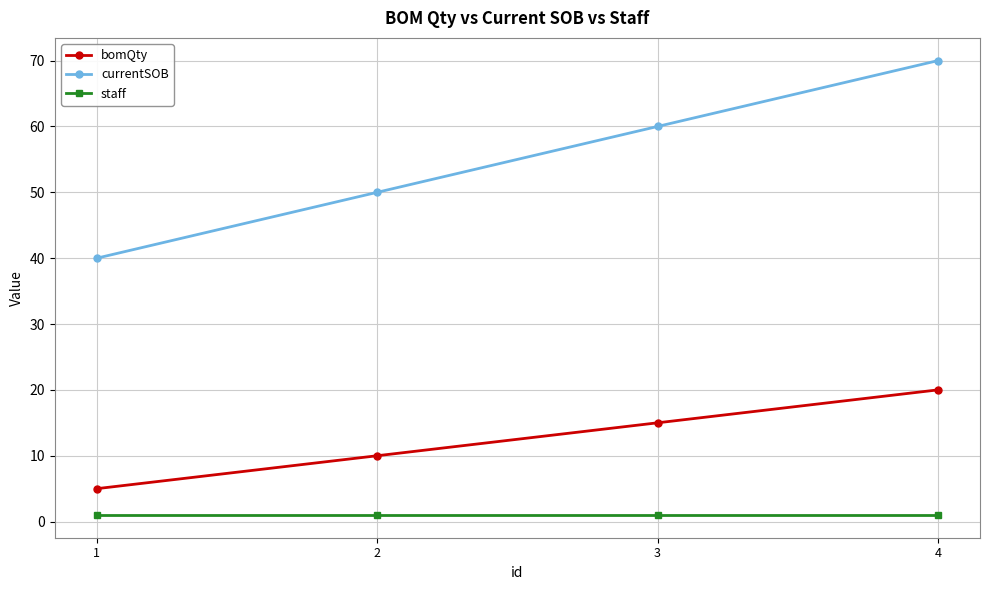

True or false: currentSOB and bomQty intersect in this chart.

False